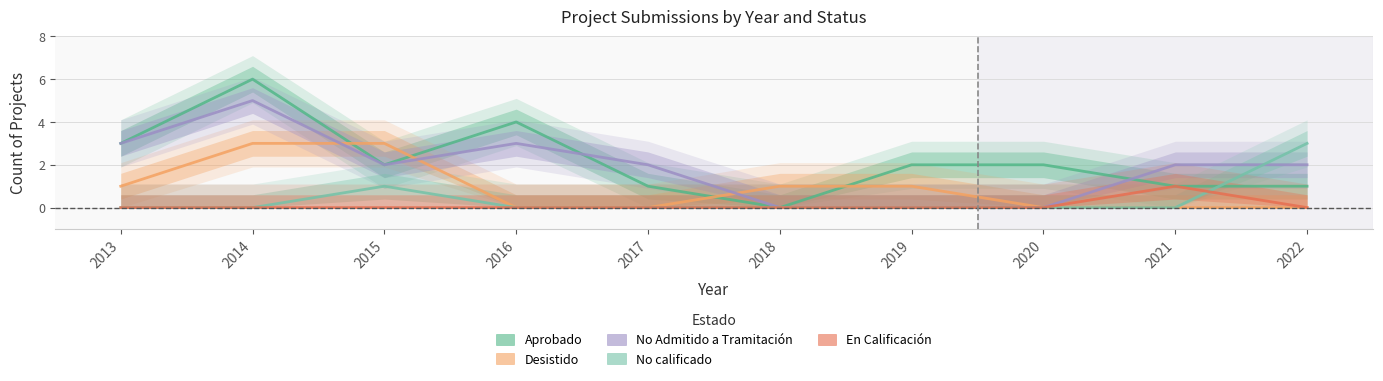

Count the No calificado values in the range 0 to 1.

9